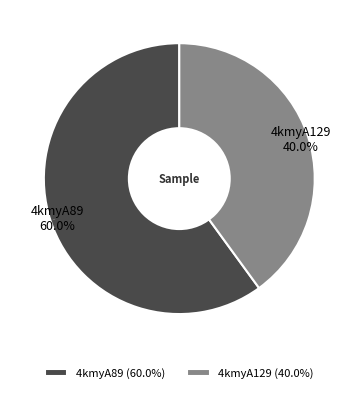

Approximately how many times larger is the value at 4kmyA129 compared to 4kmyA89?

0.7